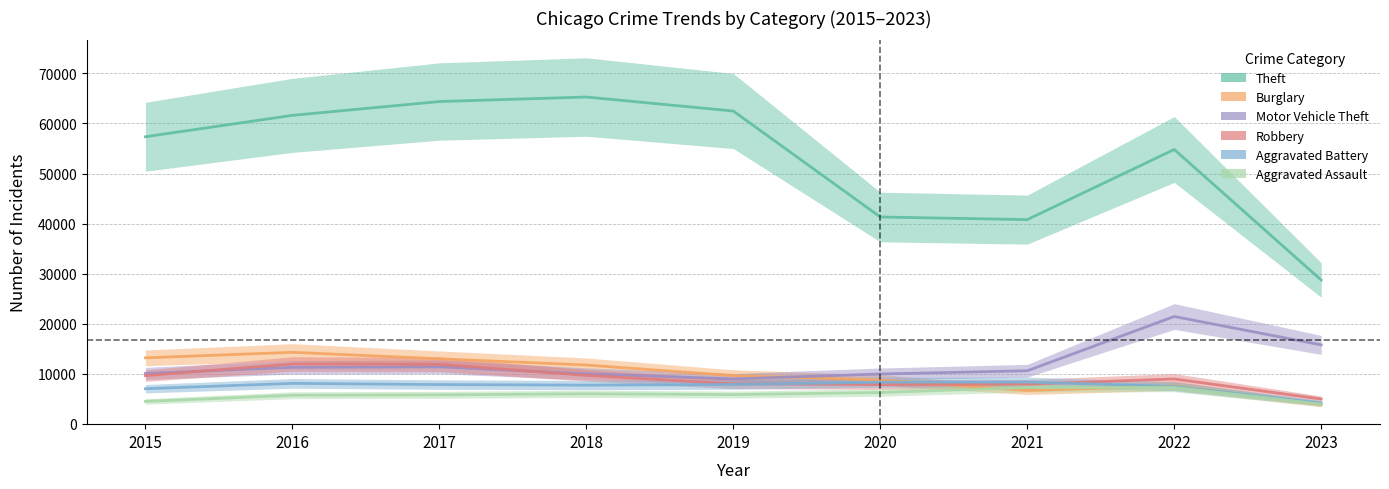

In Robbery, how many points are lower than both neighbors (excluding endpoints)?

1